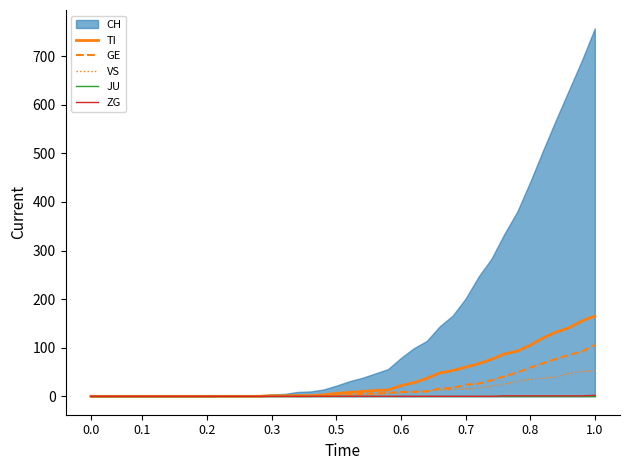

How many lines are shown in the chart?

5